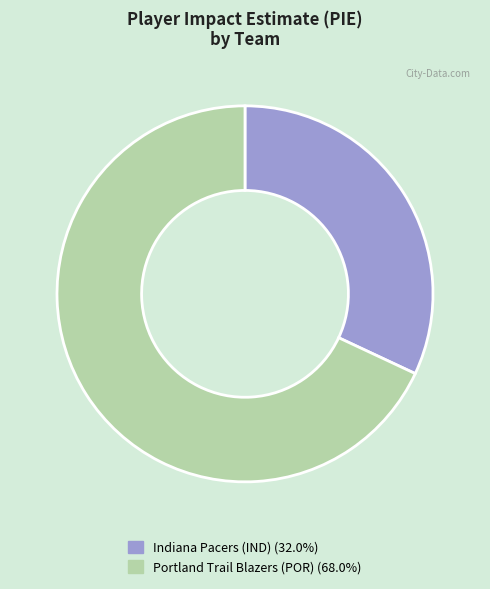

Is there any slice that represents more than half of the pie?

Yes